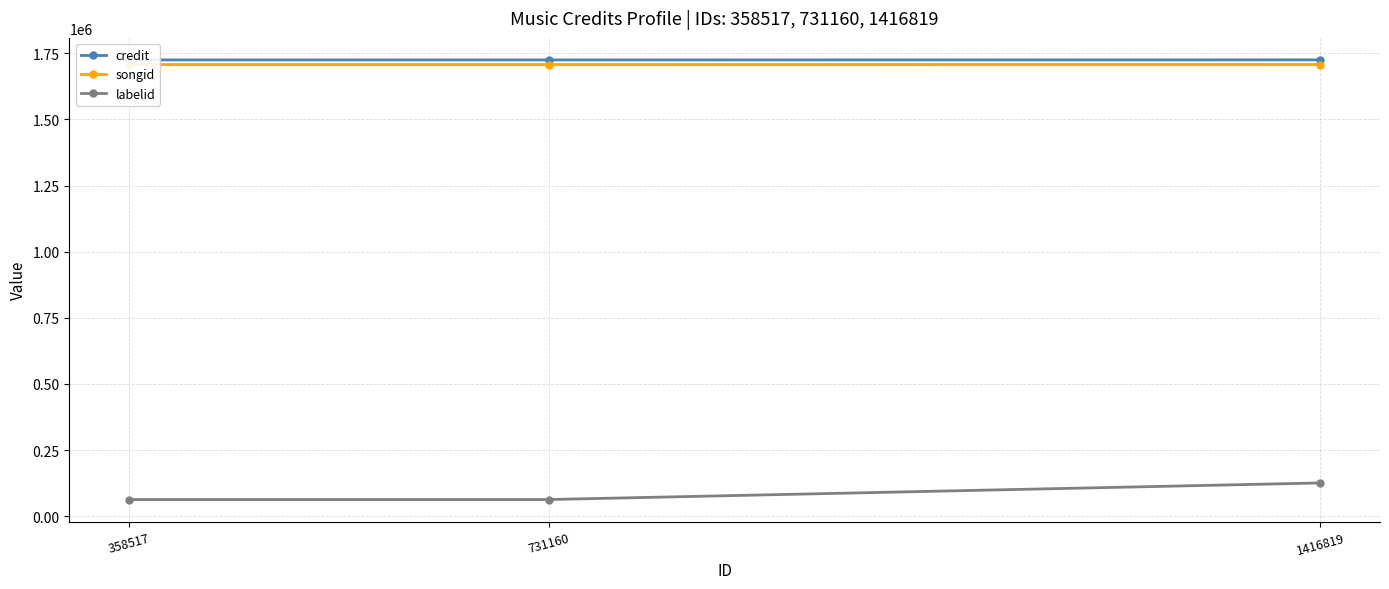

Is this an area chart (filled region under the line)?

No